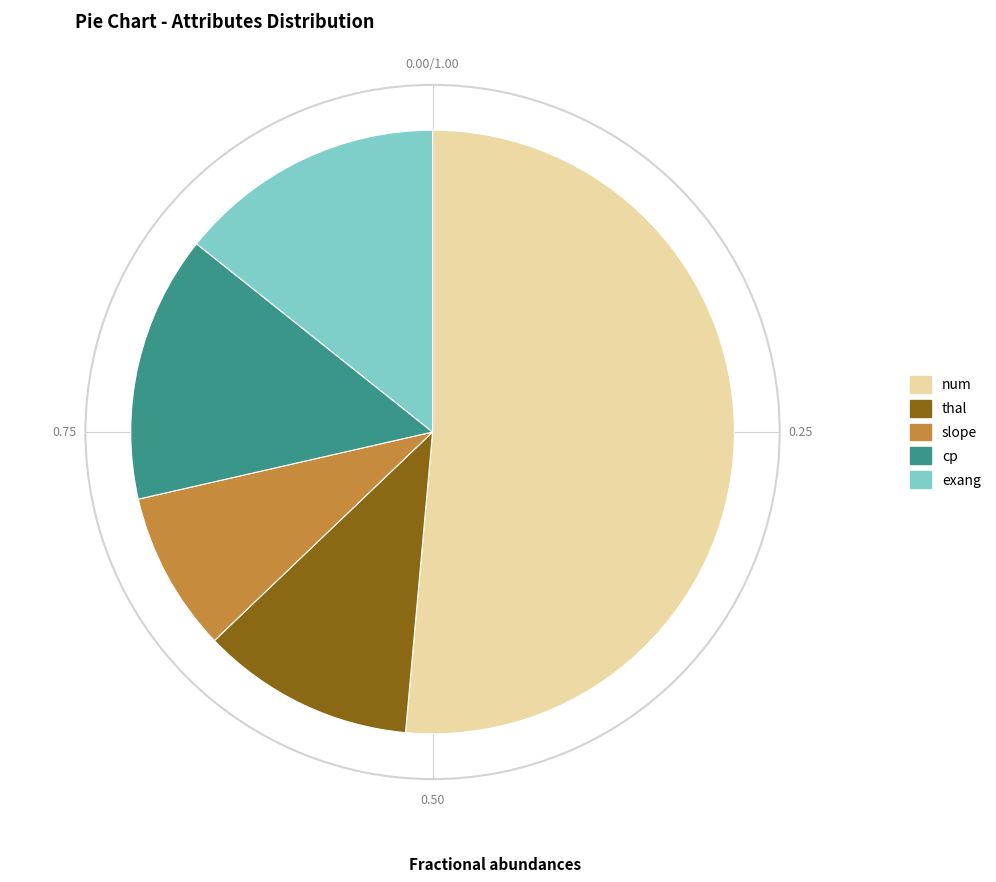

Does thal represent more than half of the total?

No